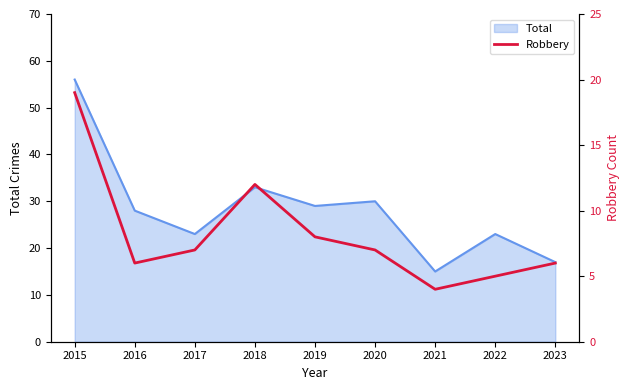

At which label is Total closest to 35?

2018